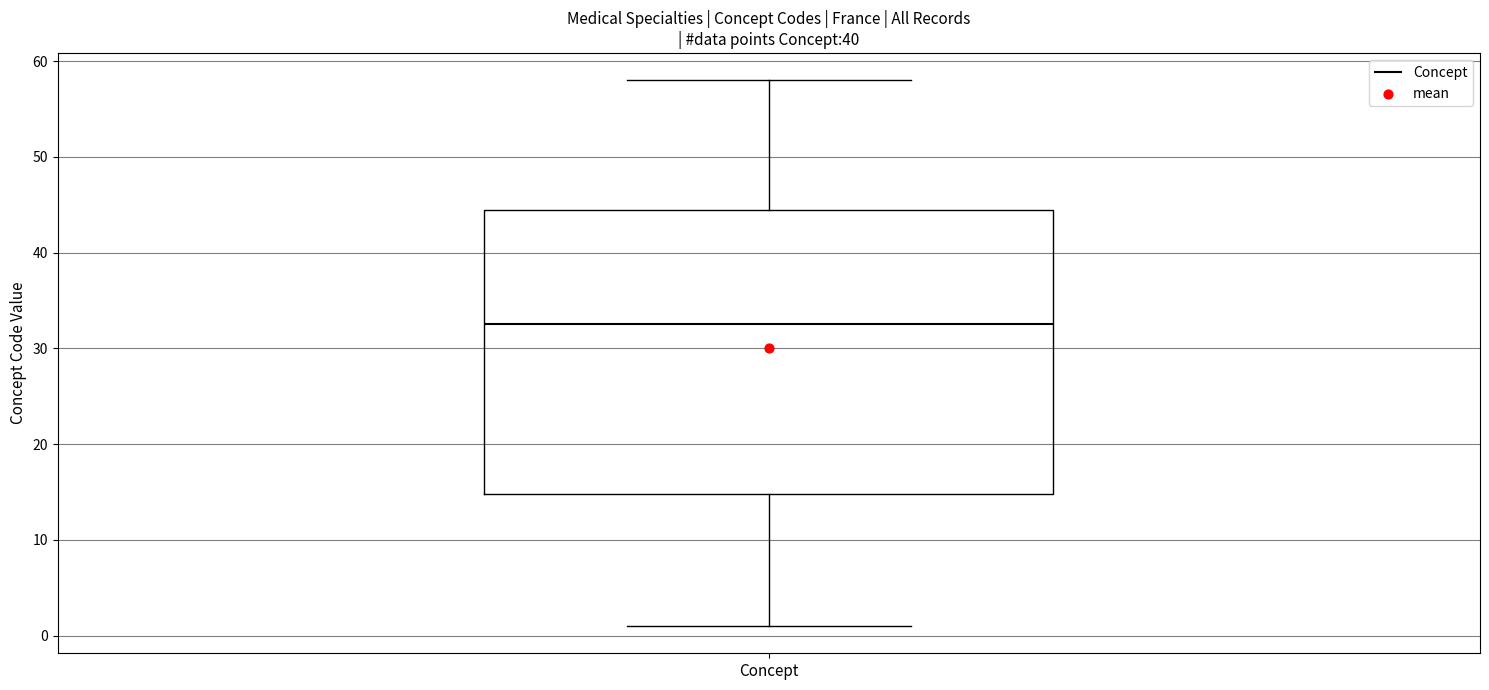

Where is the upper edge of the box for Concept on the y-axis? The values are not printed on the chart, so give them approximately, as read against the axis.

45